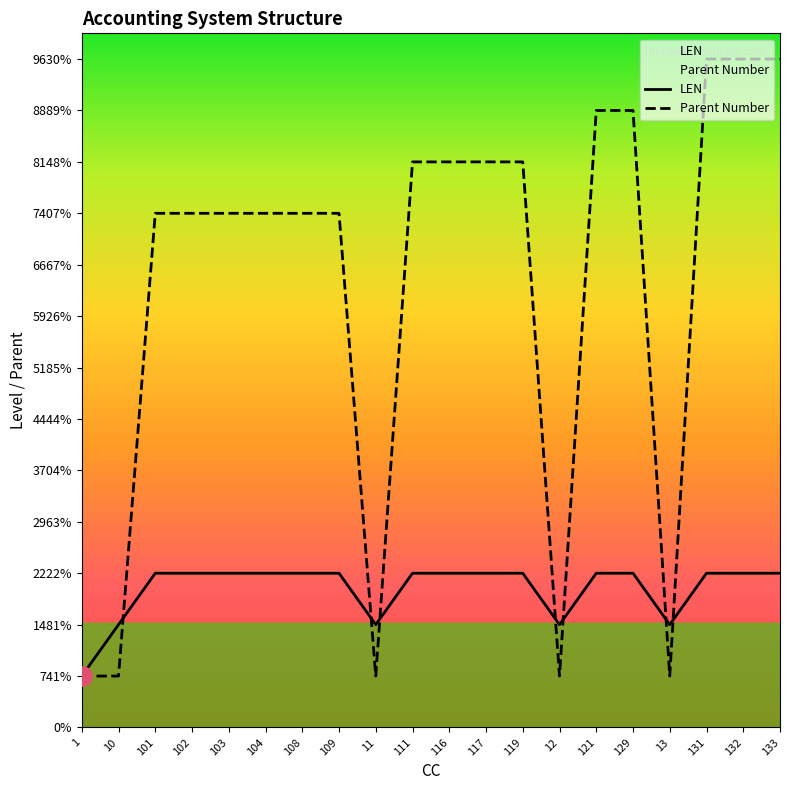

Count the LEN values in the range 3 to 4.

15